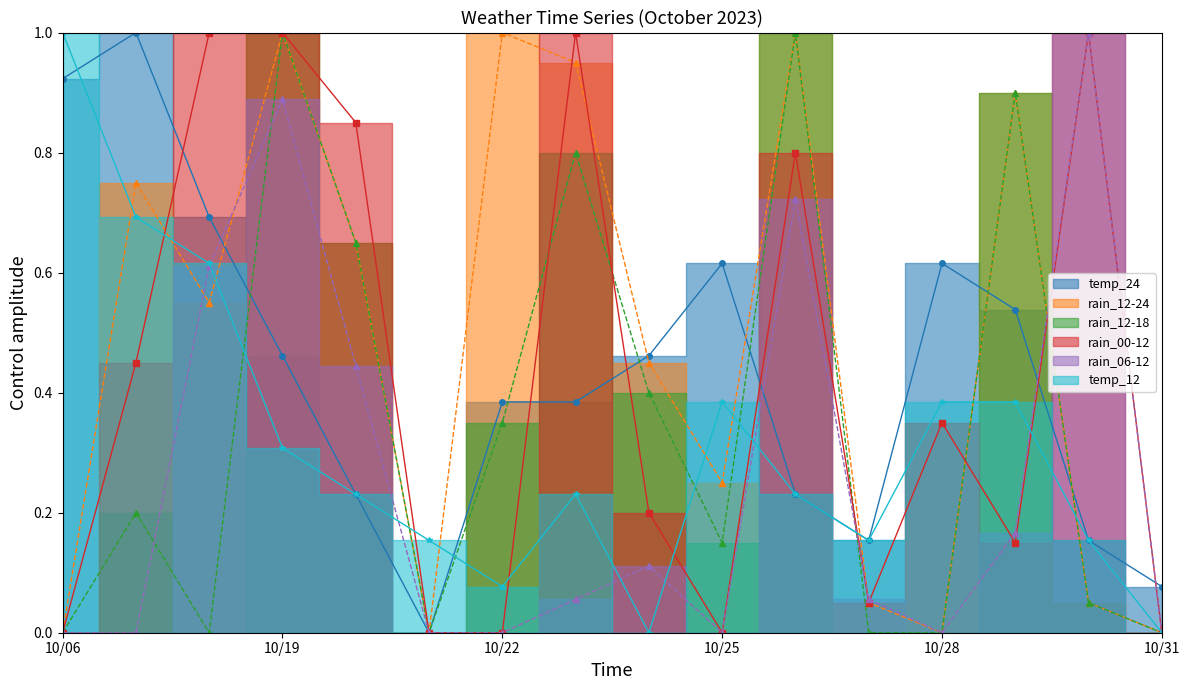

What is the difference between the highest and lowest values at 2023-10-26?

0.8